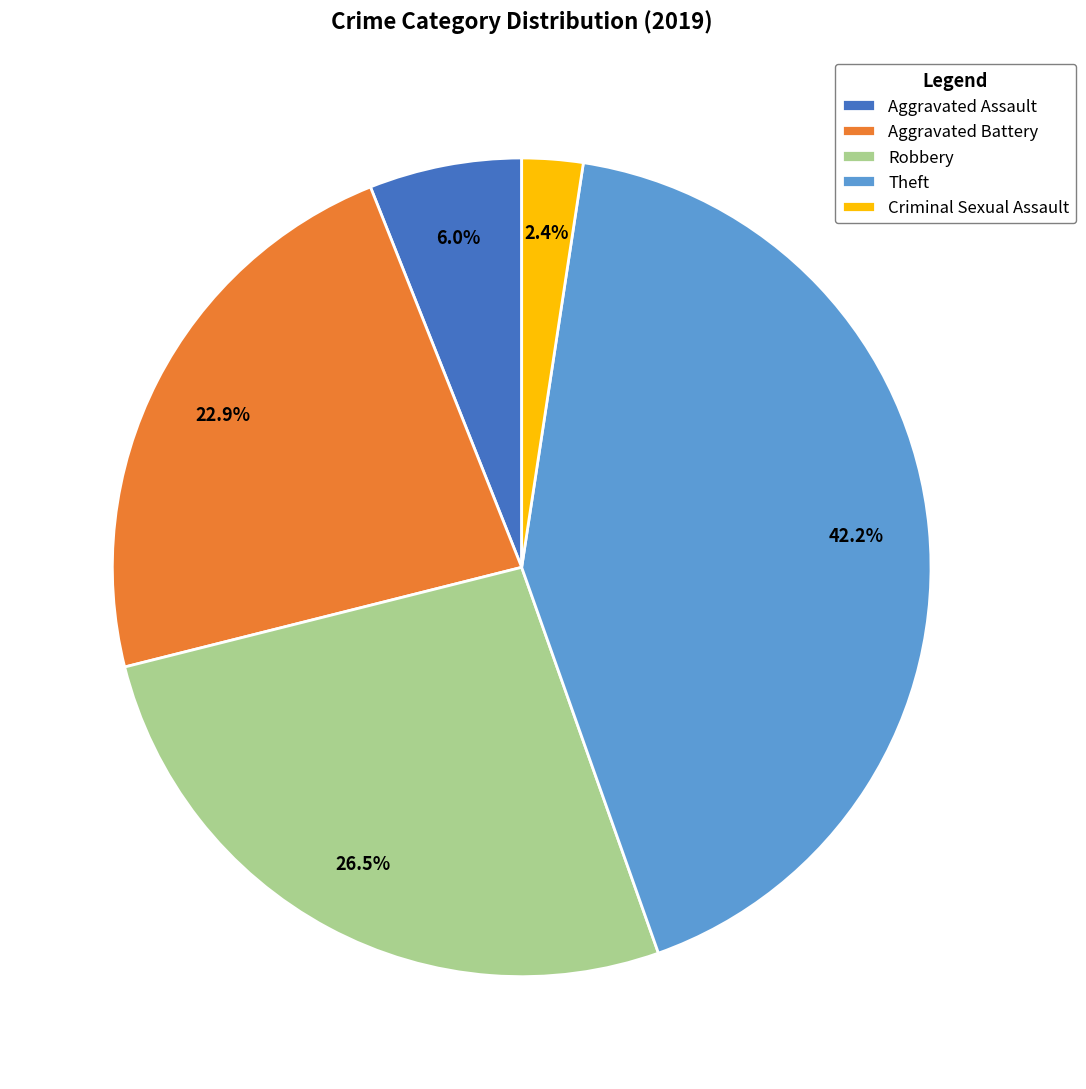

Which category has the smallest portion of the pie?

Criminal Sexual Assault